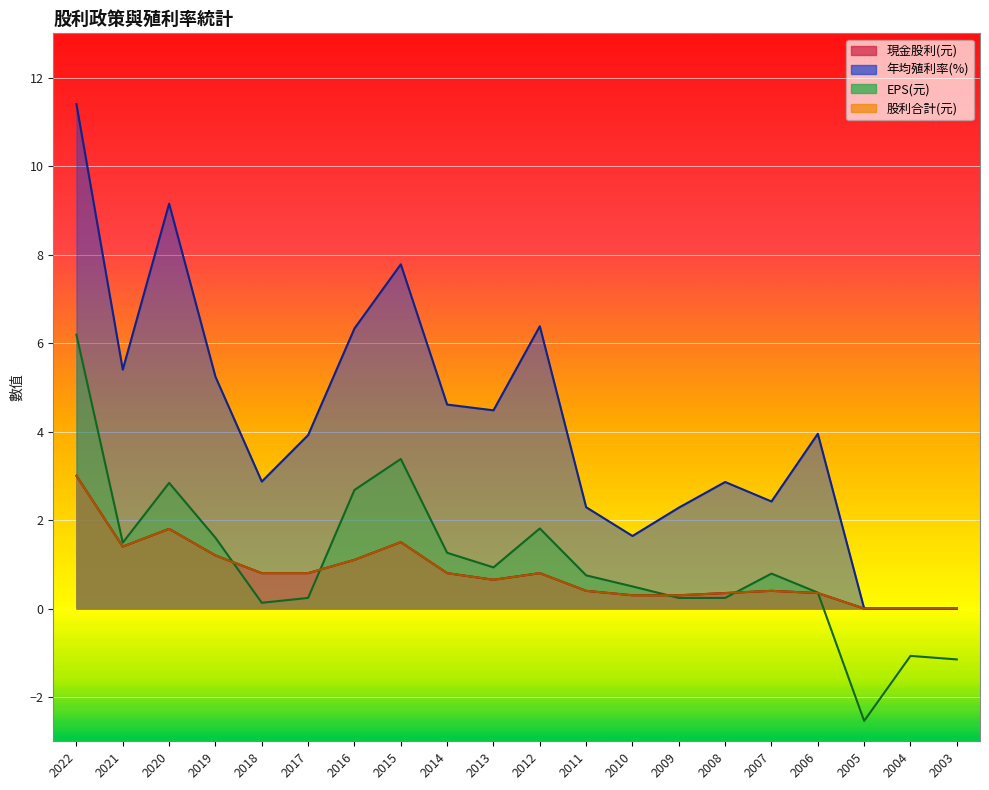

Reading left to right, extract all data points from this chart.

現金股利: 2022=3.0	2021=1.4	2020=1.8	2019=1.2	2018=0.8	2017=0.8	2016=1.1	2015=1.5	2014=0.8	2013=0.7	2012=0.8	2011=0.4	2010=0.3	2009=0.3	2008=0.3	2007=0.4	2006=0.3	2005=0.0	2004=0.0	2003=0.0
股利合計: 2022=3.0	2021=1.4	2020=1.8	2019=1.2	2018=0.8	2017=0.8	2016=1.1	2015=1.5	2014=0.8	2013=0.7	2012=0.8	2011=0.4	2010=0.3	2009=0.3	2008=0.3	2007=0.4	2006=0.3	2005=0.0	2004=0.0	2003=0.0
EPS: 2022=6.2	2021=1.5	2020=2.8	2019=1.6	2018=0.1	2017=0.2	2016=2.7	2015=3.4	2014=1.3	2013=0.9	2012=1.8	2011=0.8	2010=0.5	2009=0.2	2008=0.2	2007=0.8	2006=0.4	2005=-2.5	2004=-1.1	2003=-1.1
年均殖利率: 2022=11.4	2021=5.4	2020=9.2	2019=5.2	2018=2.9	2017=3.9	2016=6.3	2015=7.8	2014=4.6	2013=4.5	2012=6.4	2011=2.3	2010=1.6	2009=2.3	2008=2.9	2007=2.4	2006=4.0	2005=0.0	2004=0.0	2003=0.0